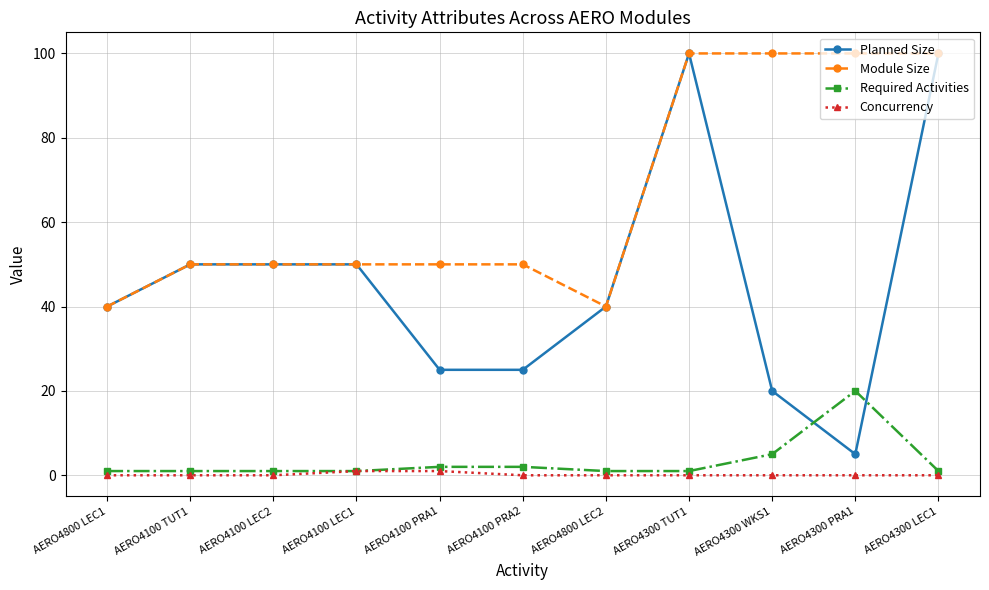

What is the maximum value shown in the chart?

100